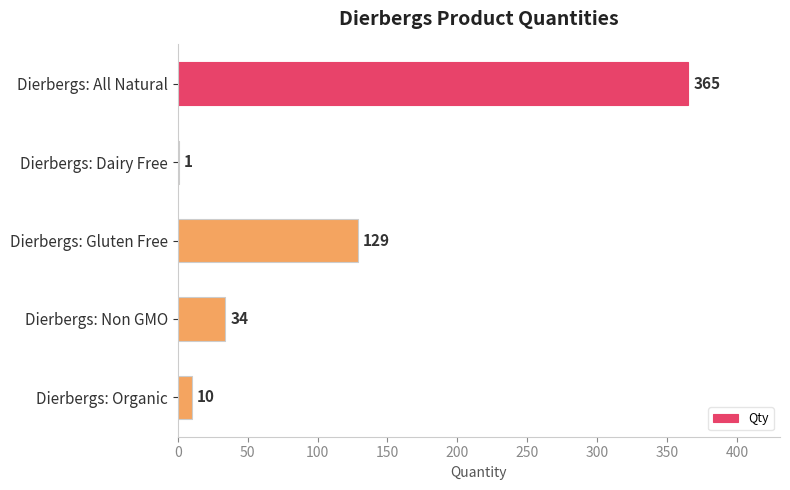

What is the sum of the values at Dierbergs: Non GMO and Dierbergs: Organic?

44